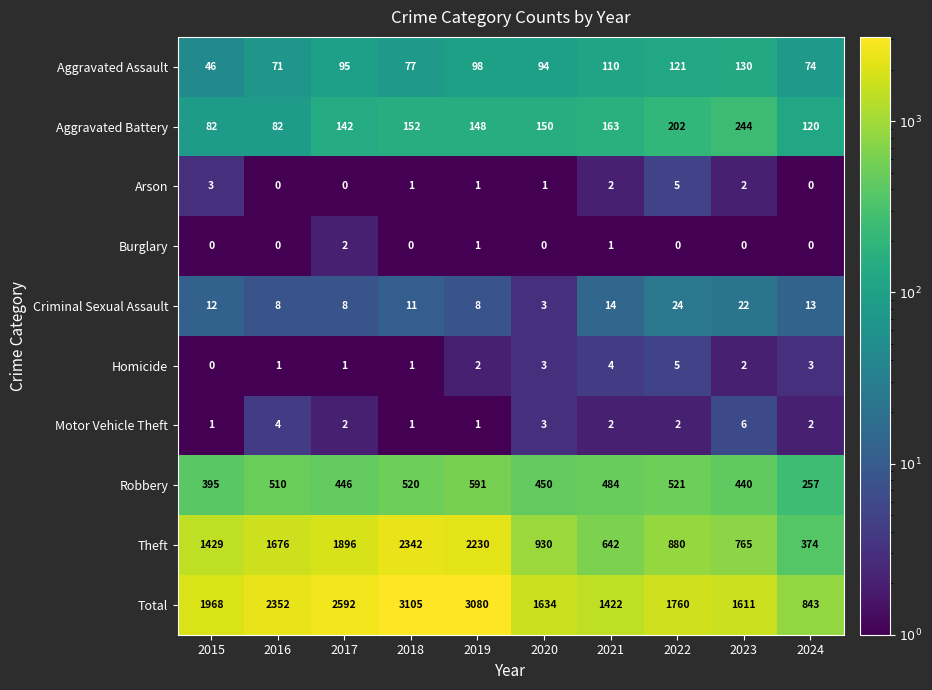

Which series changed the most between 2018 and 2020?

Total